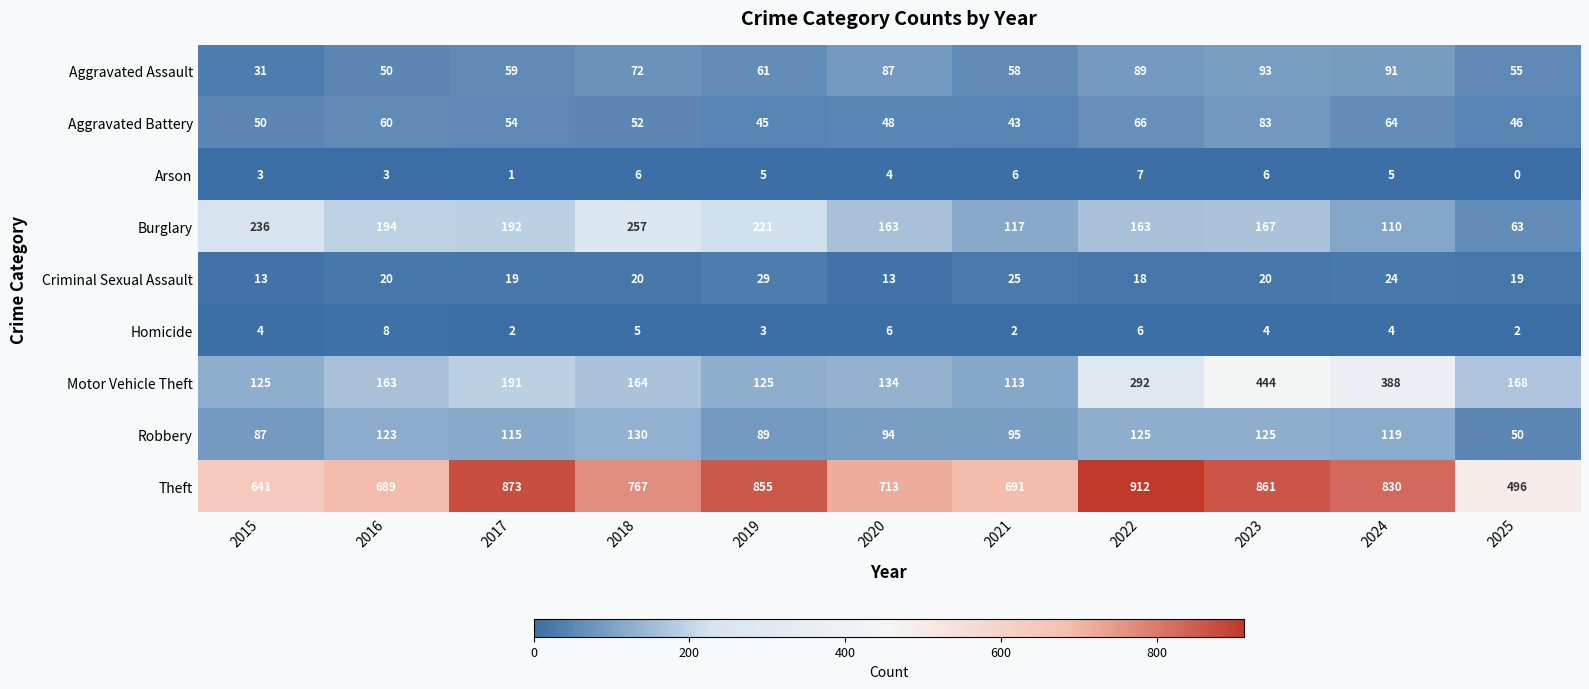

At which category is the sum across all series the highest?

2023